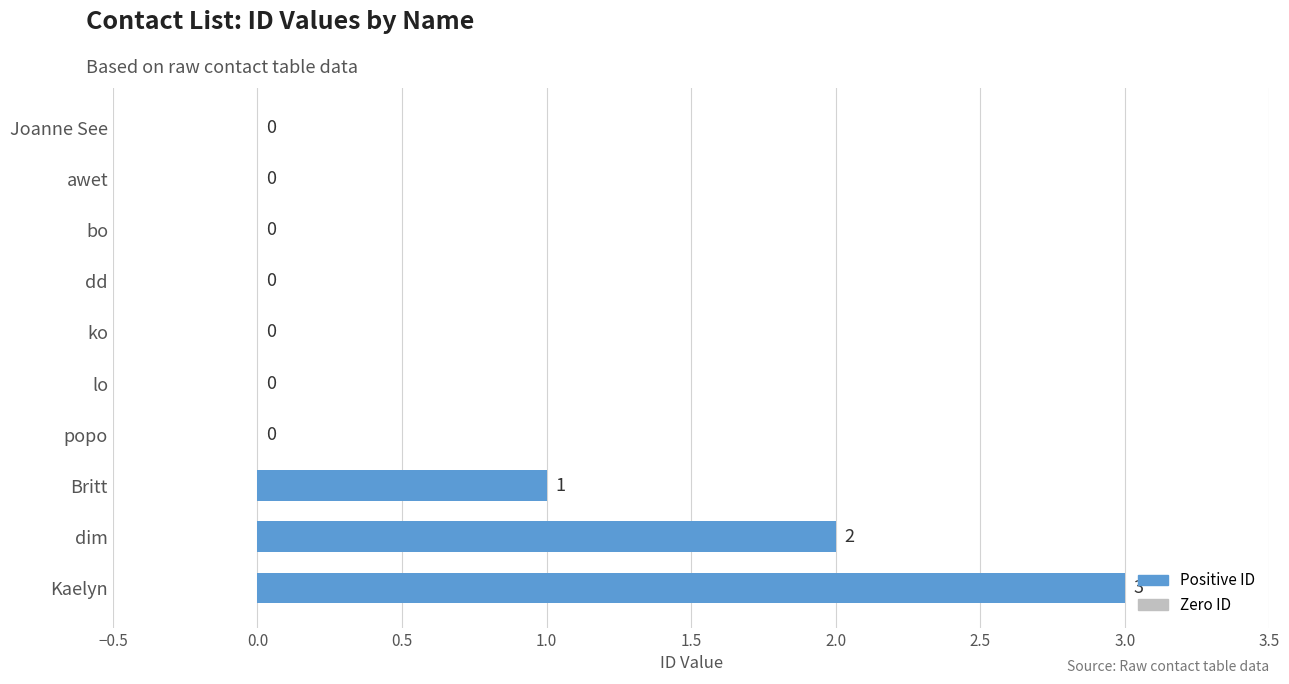

Which label corresponds to the largest value in the chart?

Kaelyn